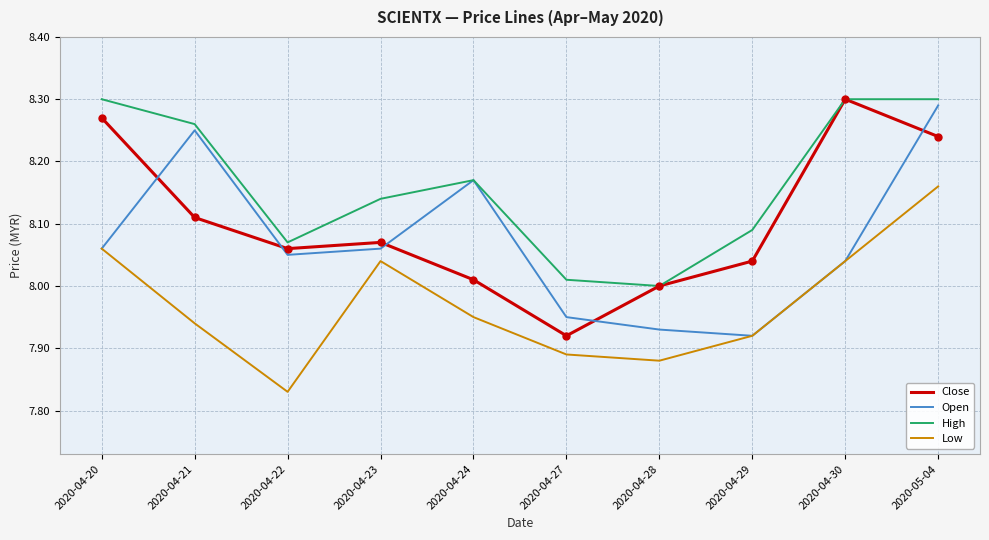

Is it true that High equals 12.4 at 2020-04-20?

False